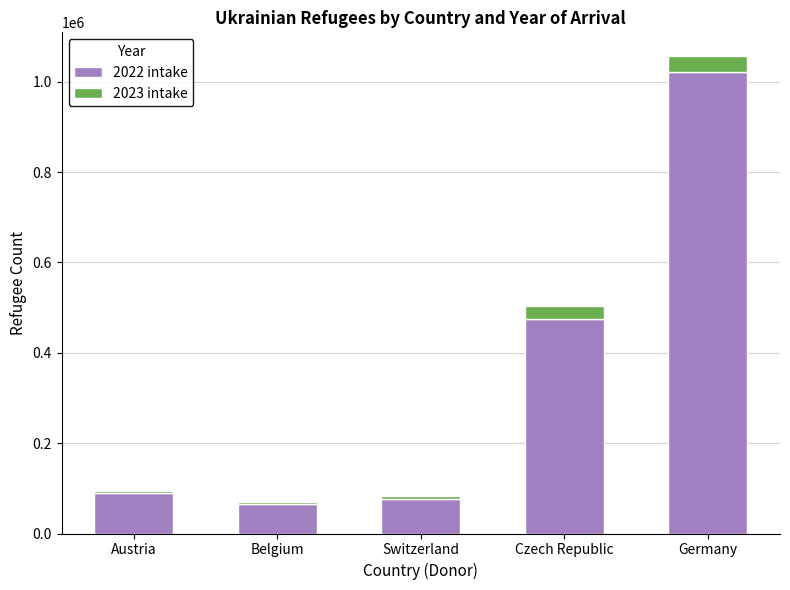

What are all the series names shown in the legend?

2022 intake, 2023 intake